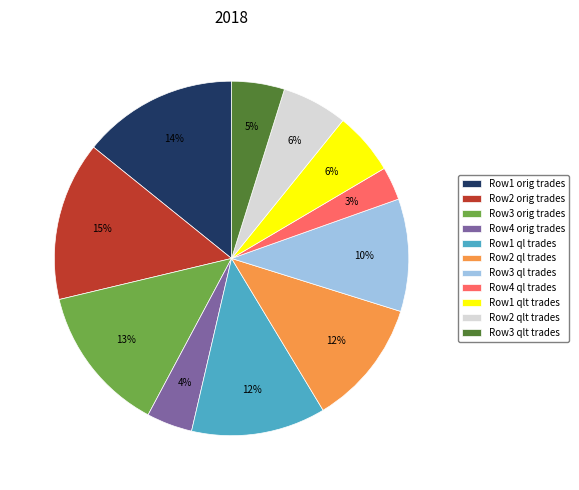

Does any single category account for the majority?

No